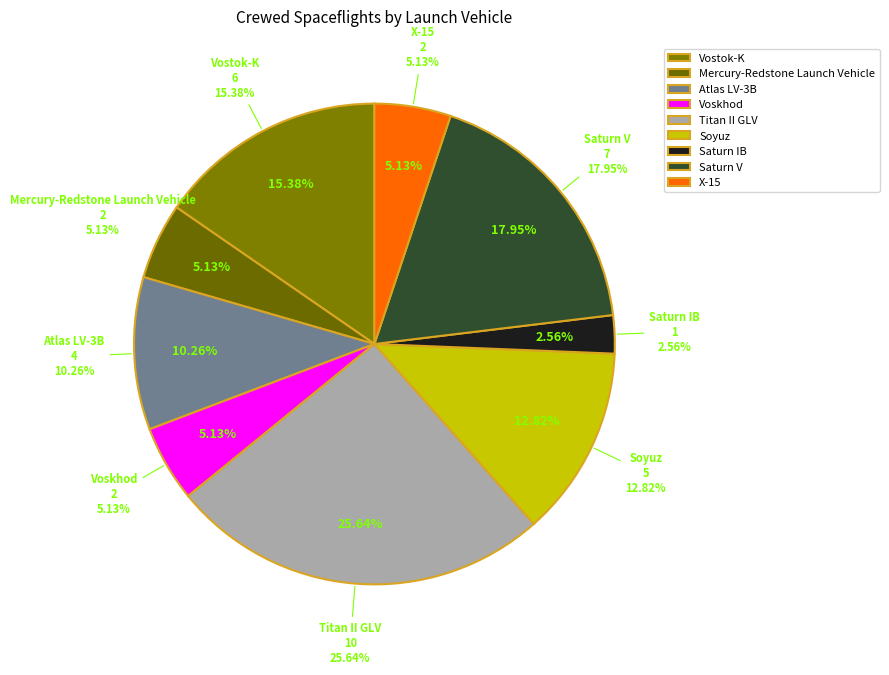

How many slices are in this pie chart?

9